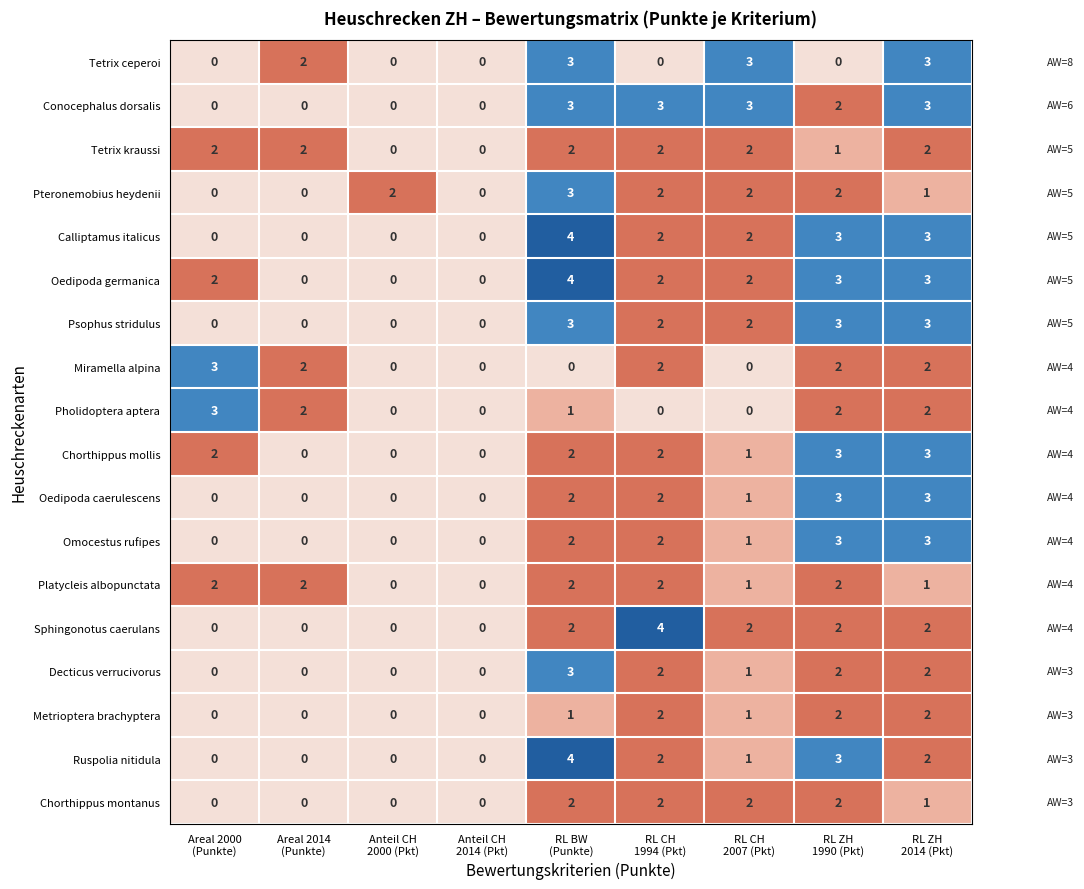

What is the difference between the maximum and second lowest values in the Decticus verrucivorus series?

3